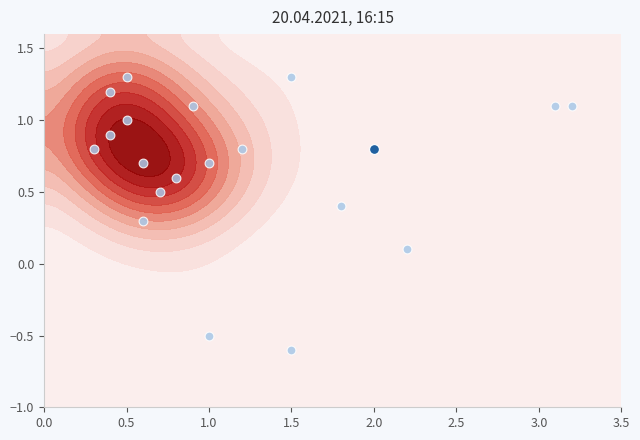

What is the sum of all values?

13.6